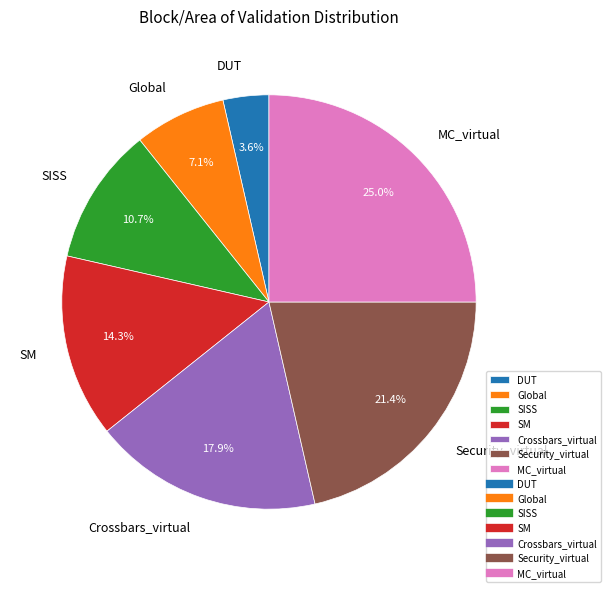

Rank the categories by value from highest to lowest.

MC_virtual, Security_virtual, Crossbars_virtual, SM, SISS, Global, DUT